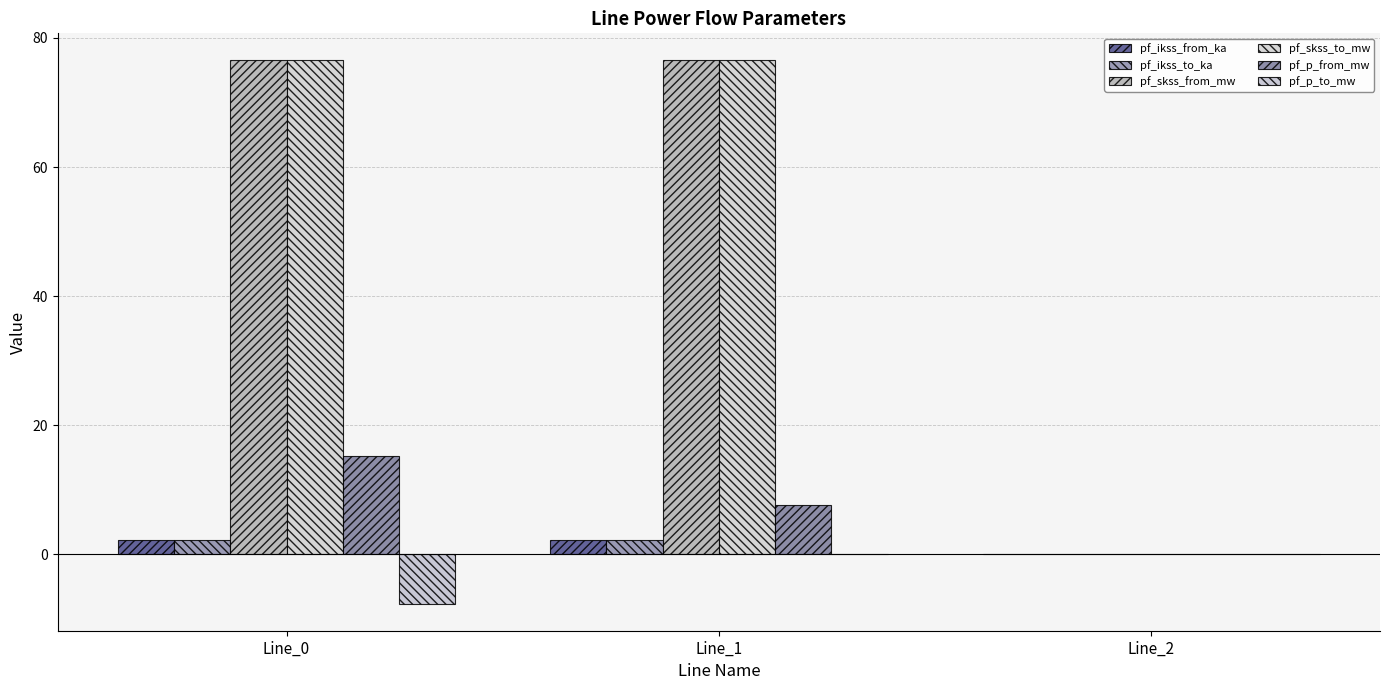

How many groups of bars are there?

3